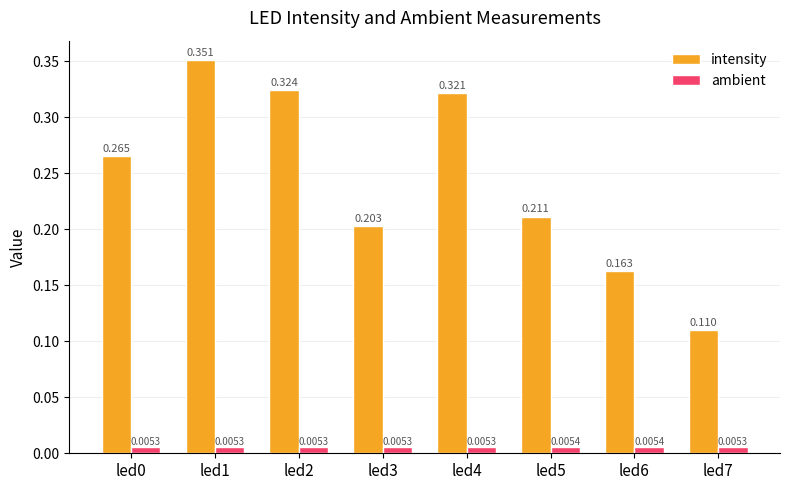

At which category is the sum across all series the highest?

led1